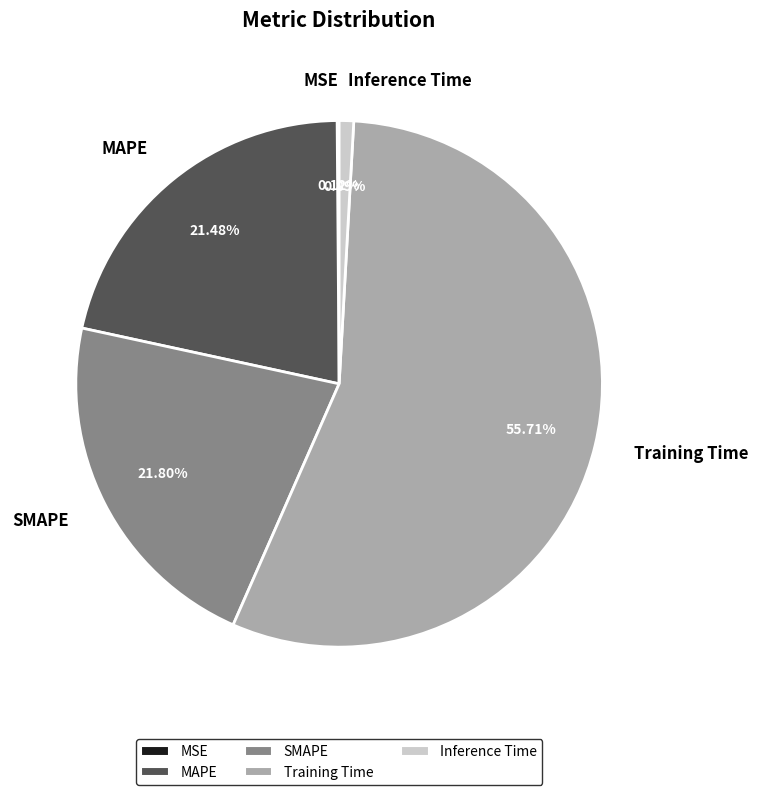

The SMAPE slice represents 30% of the pie. True or false?

False